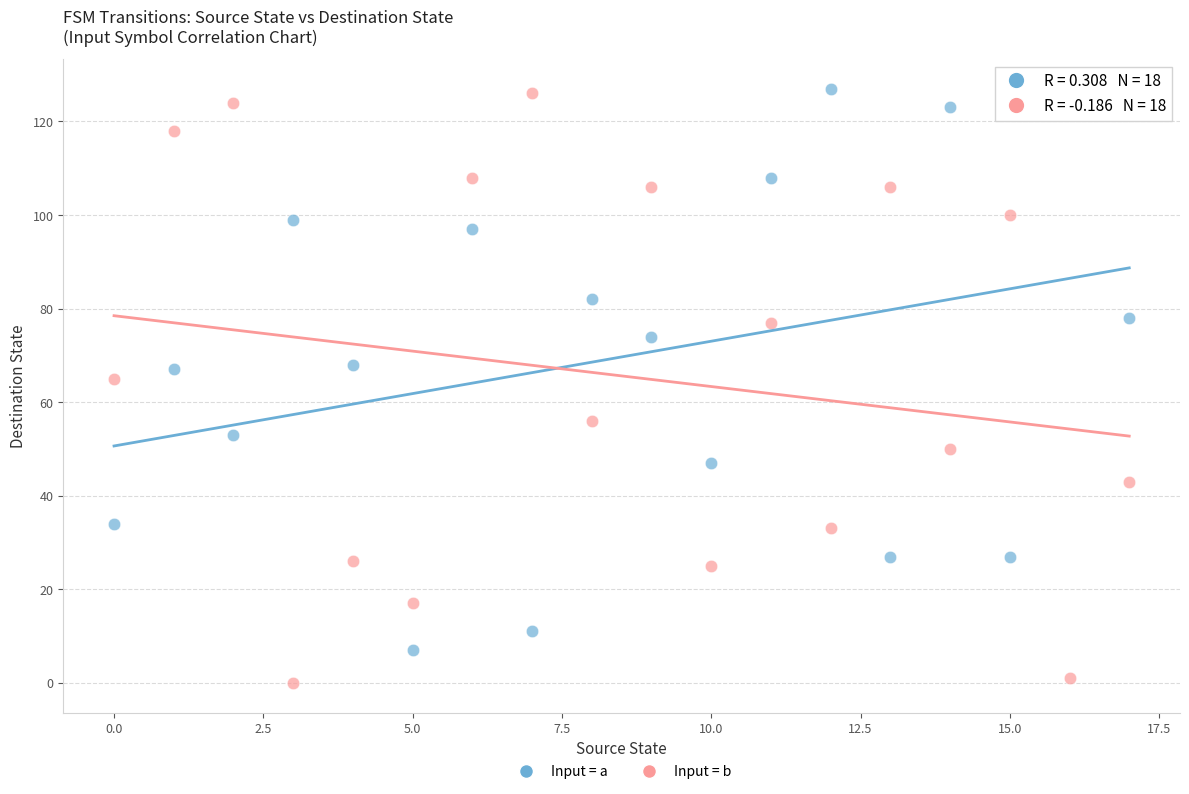

Which series contains the lowest Y value?

Input = b